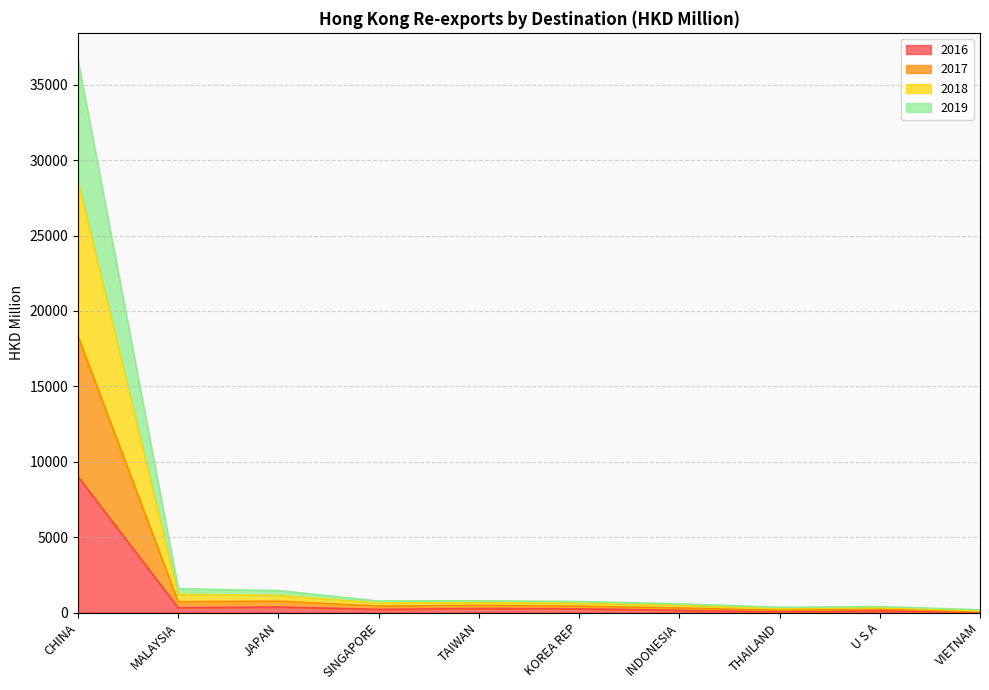

At how many categories does at least one series exceed 35434?

1